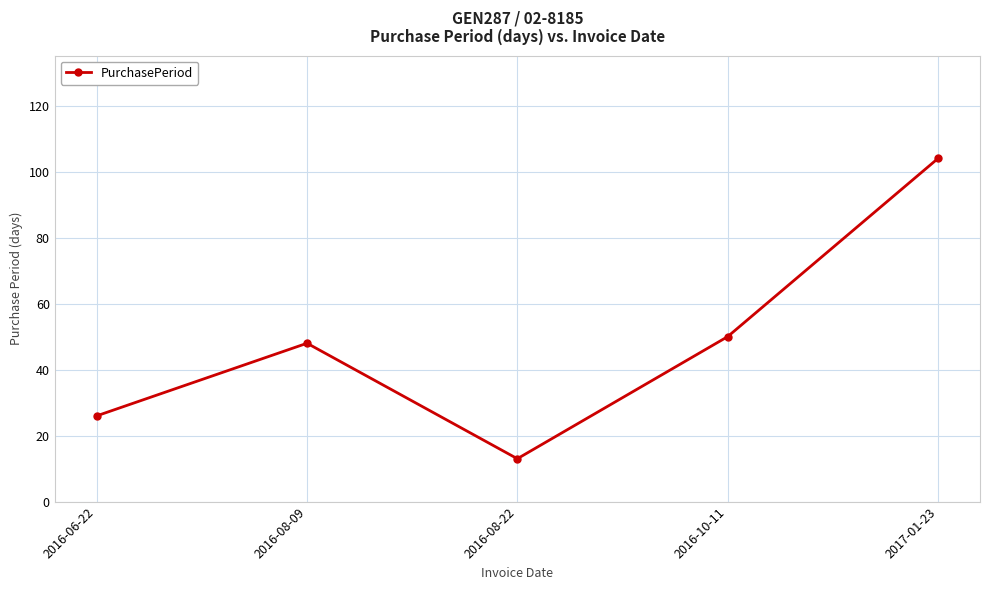

How many lines are shown in the chart?

1